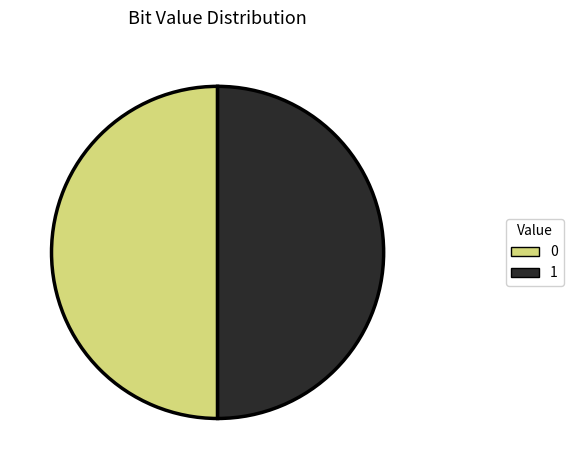

Is it true that 1 is 50% of the pie?

True